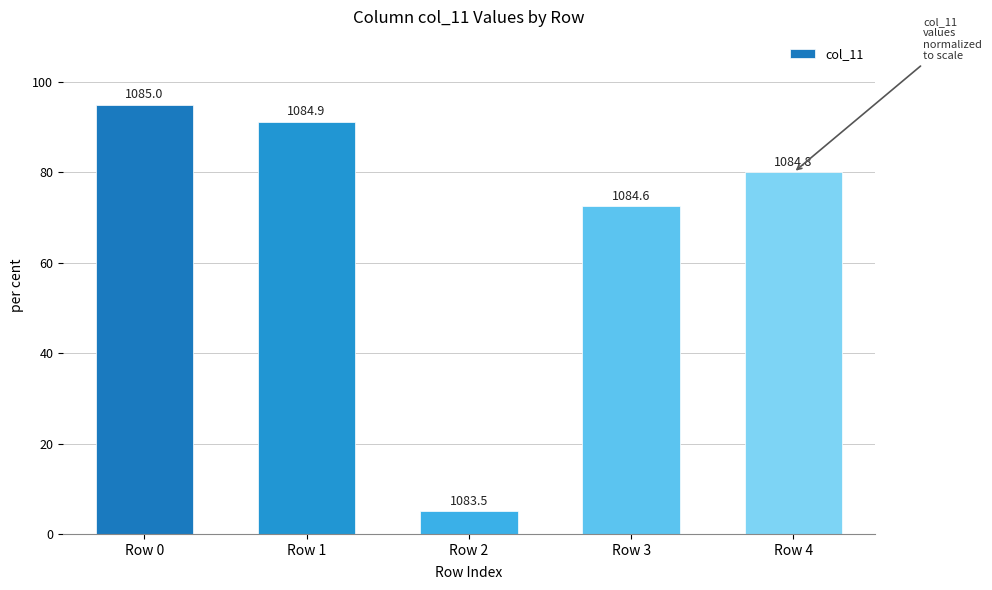

How many bars are there in total?

5